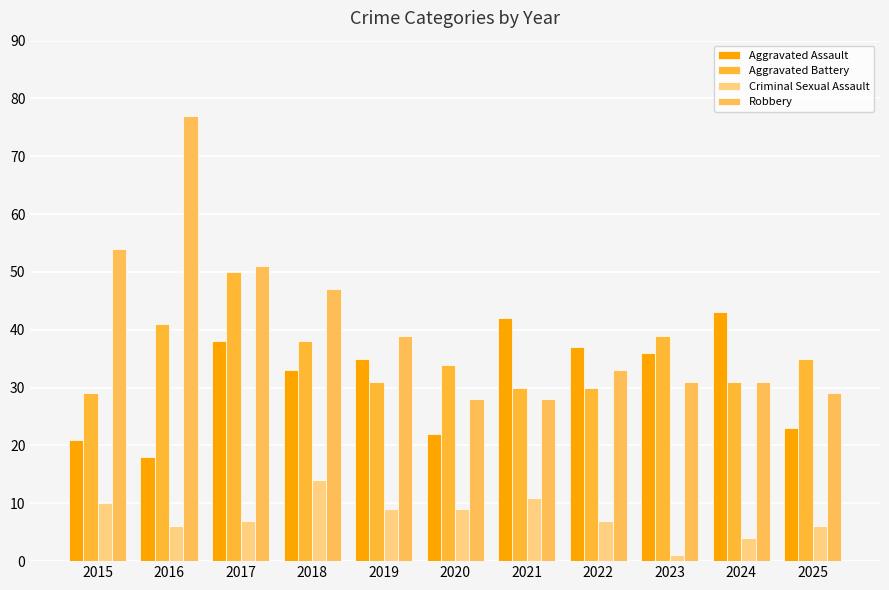

Is it true that Robbery equals 42 at 2020?

False